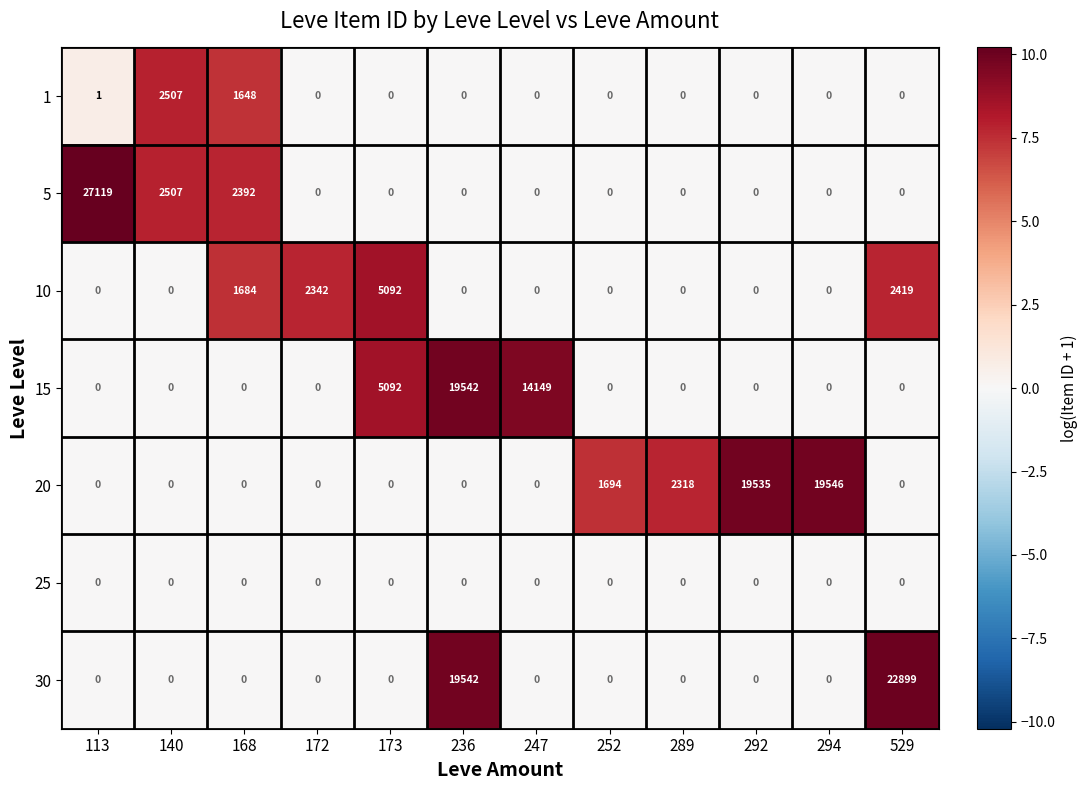

Where is 5 nearest to the value 13559?

140